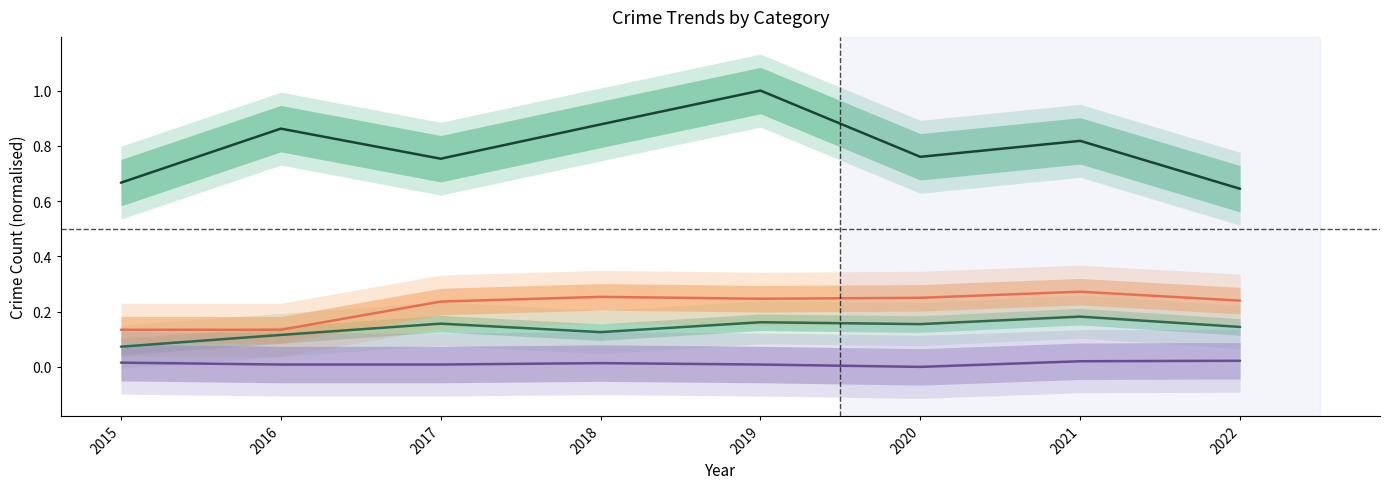

Does the chart have visible grid lines?

No